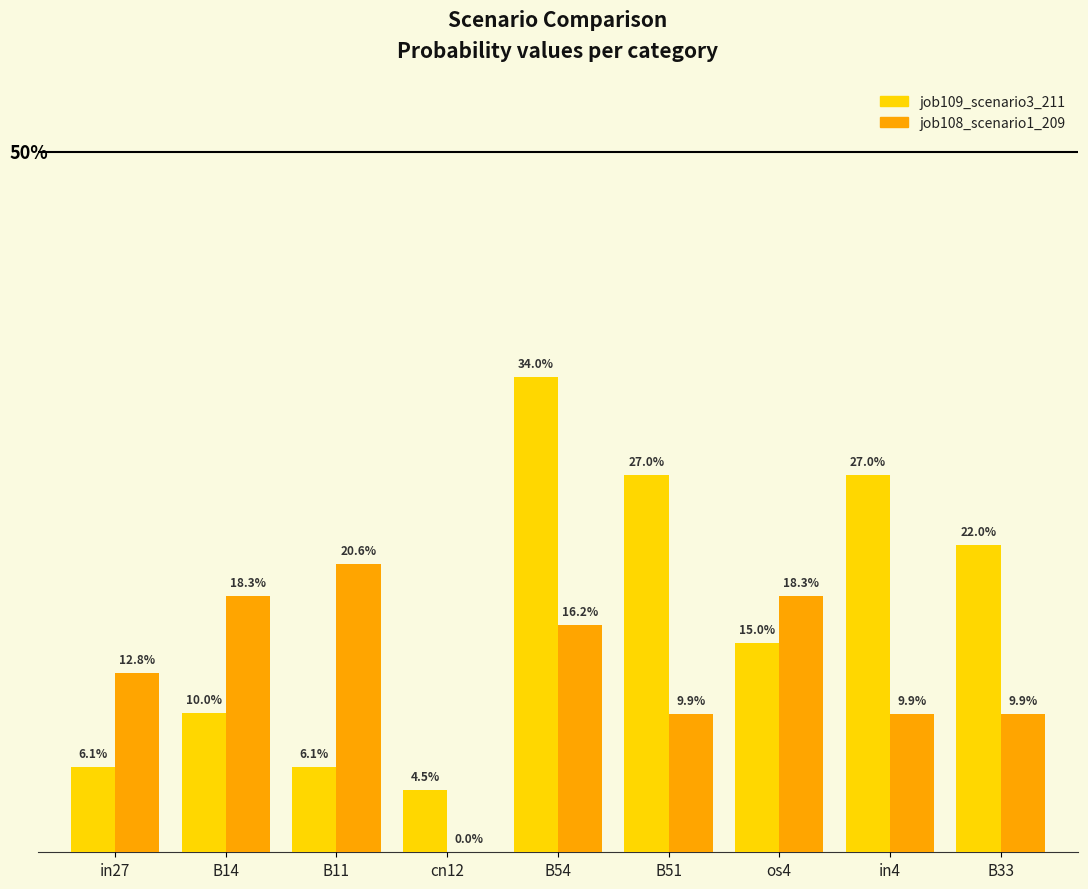

What are all the series names shown in the legend?

job109_scenario3_211, job108_scenario1_209